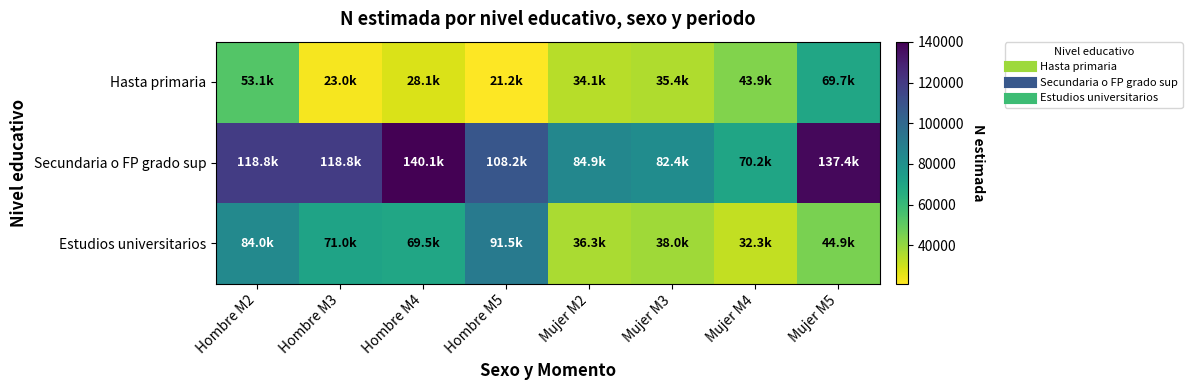

What is the total value across all series at Hombre M4?

237690